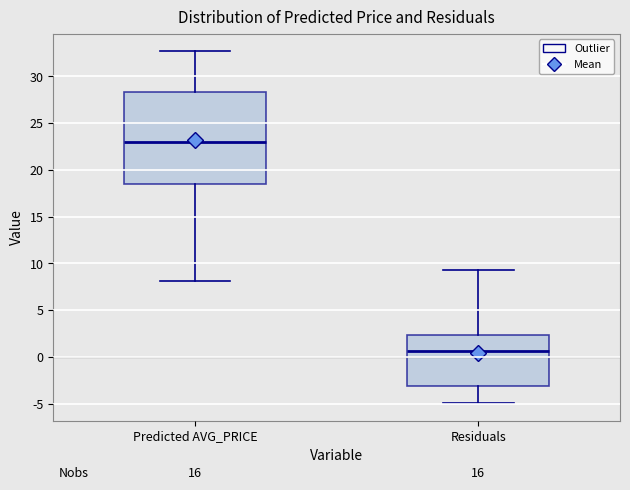

Comparing the boxes themselves (not the whiskers), which one is the tallest?

Predicted AVG_PRICE